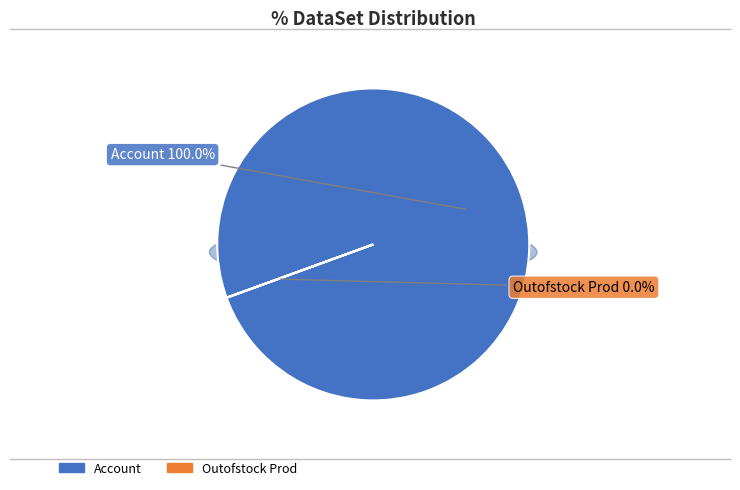

What is the total percentage of Account and Outofstock Prod?

100.0%